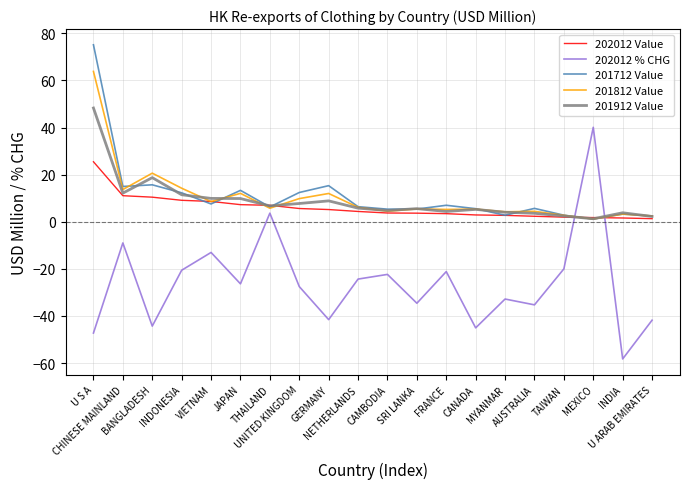

List the series in order of their peak value, lowest first.

202012 Value, 202012 % CHG, 201912 Value, 201812 Value, 201712 Value